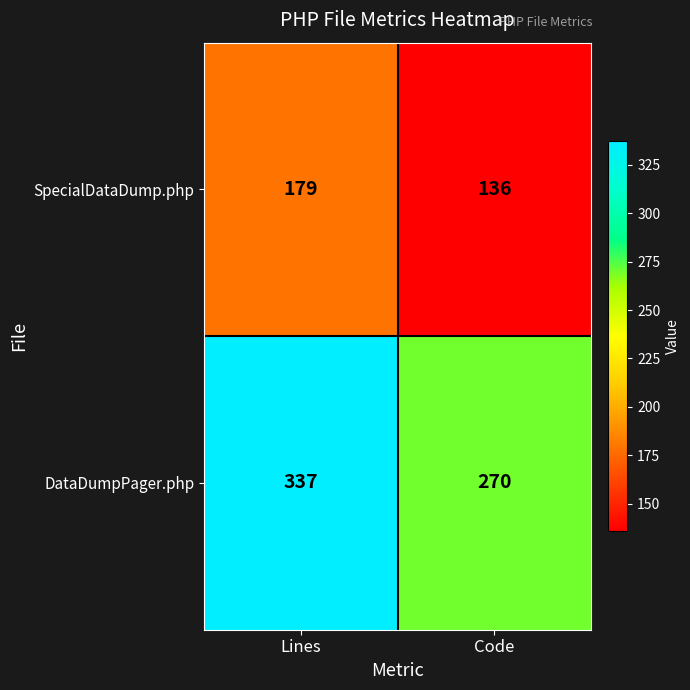

The SpecialDataDump.php series shows 136 at Code. True or false?

True